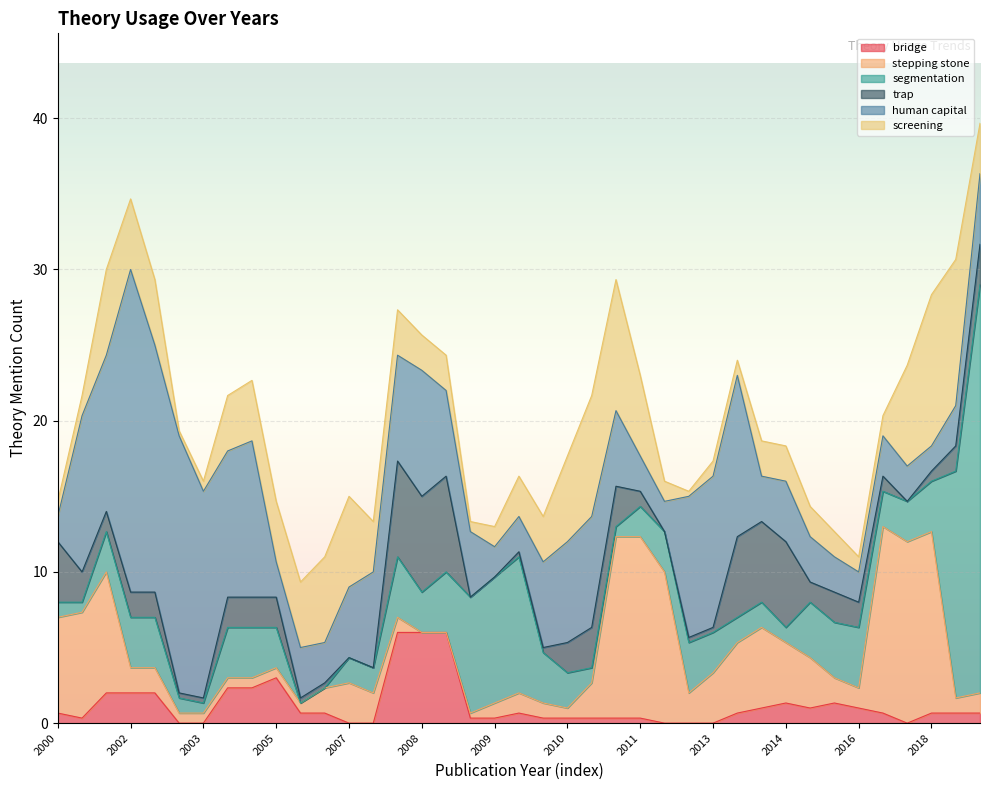

True or false: screening and trap intersect in this chart.

True